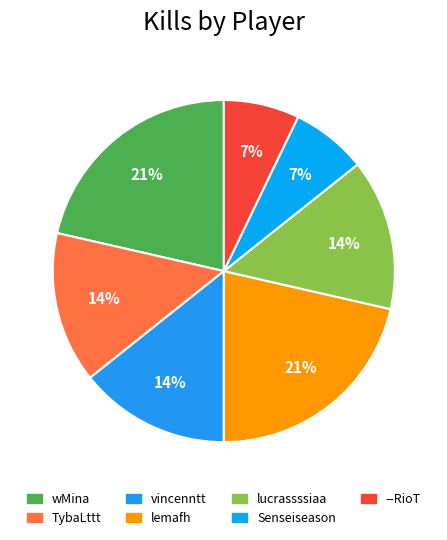

Combined, do wMina and lemafh account for over 50%?

No